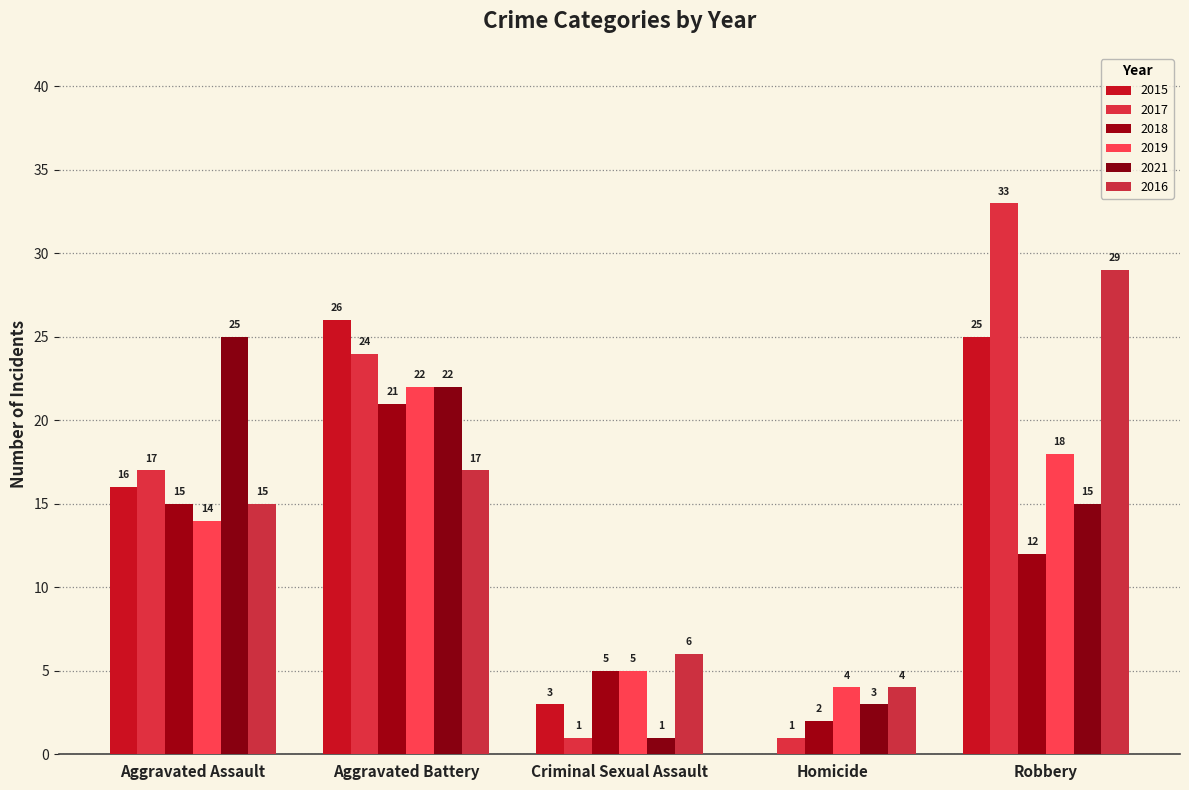

At which label does 2018 first exceed 12?

Aggravated Assault